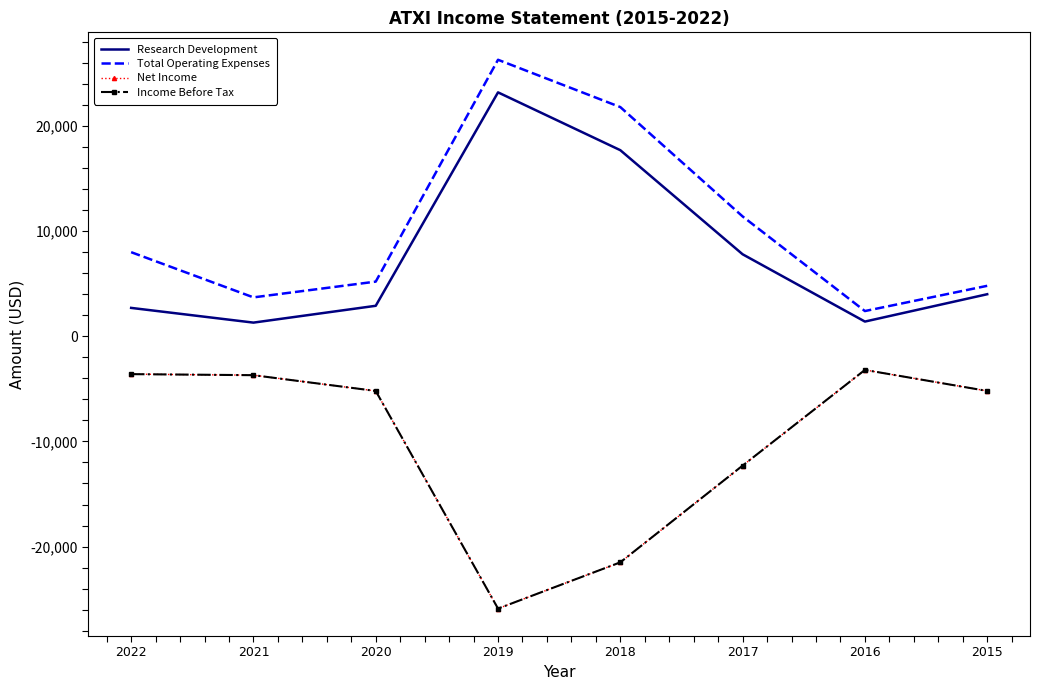

Reading left to right, list all the values displayed in this chart.

Research Development: 2022=2700	2021=1300	2020=2900	2019=23200	2018=17700	2017=7800	2016=1400	2015=4000
Total Operating Expenses: 2022=8000	2021=3700	2020=5200	2019=26300	2018=21800	2017=11400	2016=2400	2015=4800
Net Income: 2022=-3600	2021=-3700	2020=-5200	2019=-25900	2018=-21500	2017=-12300	2016=-3200	2015=-5200
Income Before Tax: 2022=-3600	2021=-3700	2020=-5200	2019=-25900	2018=-21500	2017=-12300	2016=-3200	2015=-5200